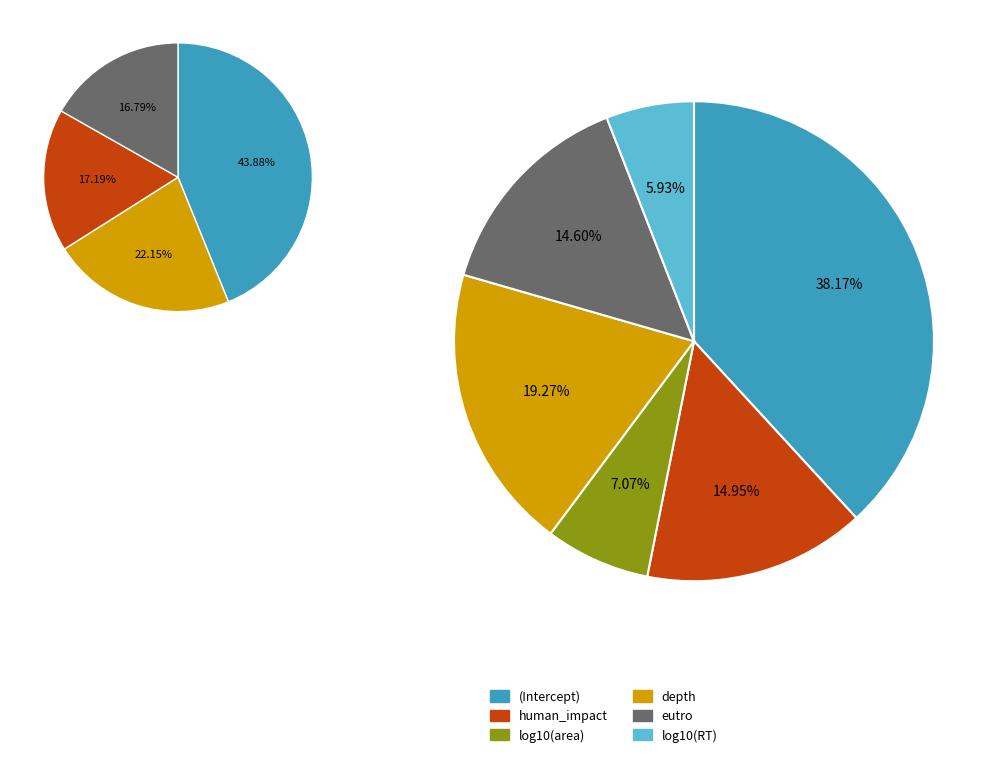

The human_impact slice represents 15% of the pie. True or false?

True